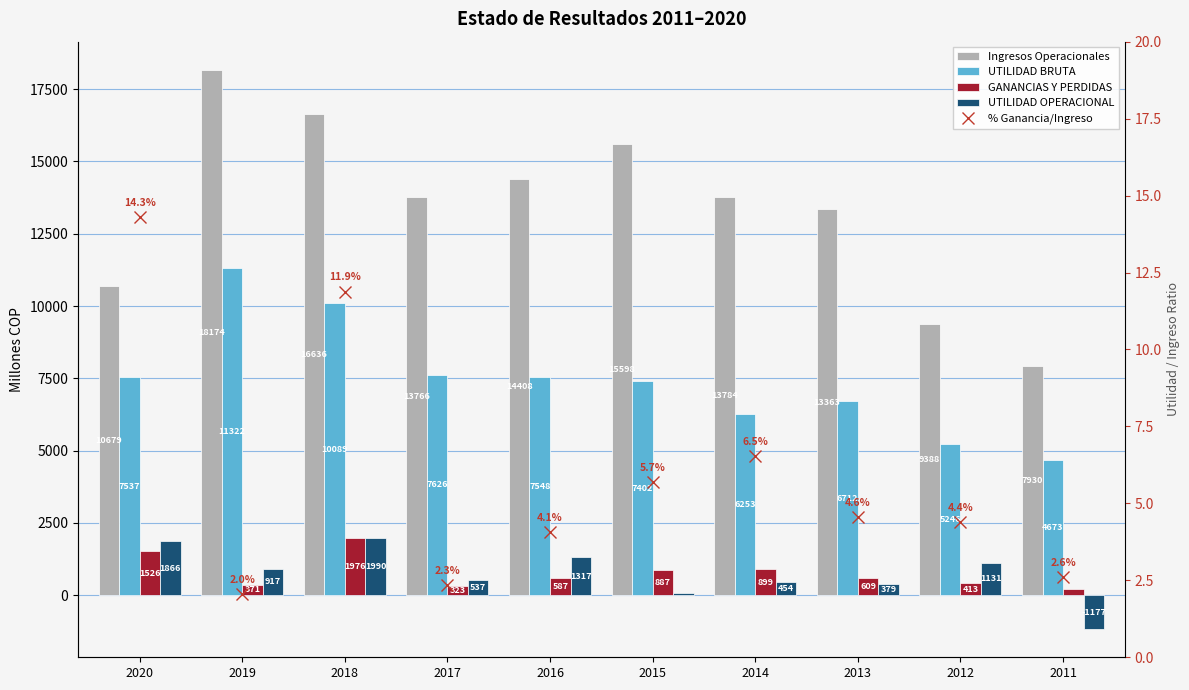

Does the chart contain stacked bars?

No